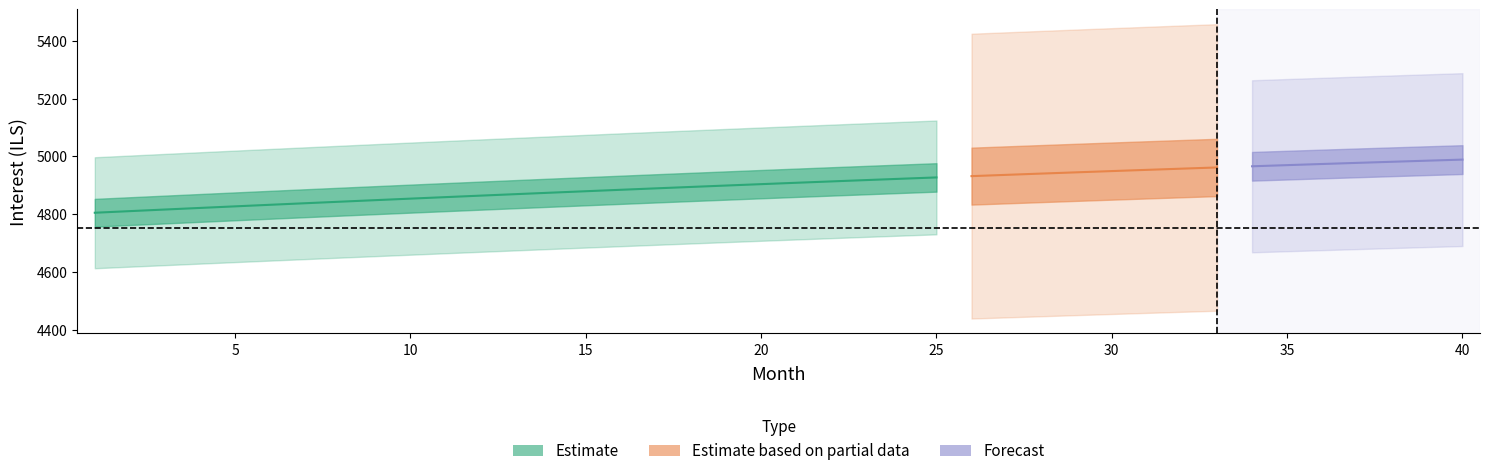

What is the difference between the maximum and minimum values in the interest series?

184.0